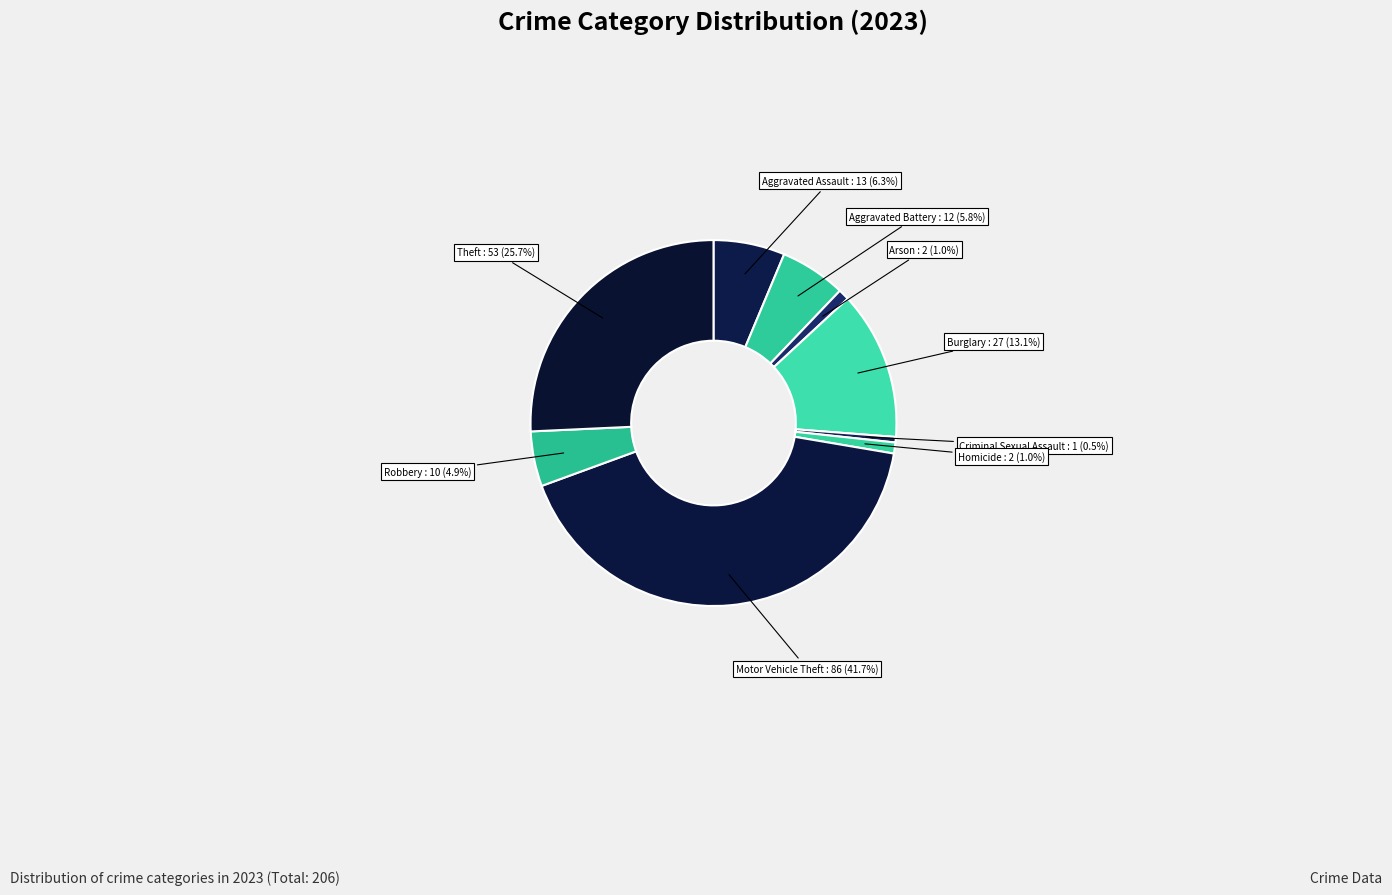

To the nearest percent, what portion does Motor Vehicle Theft represent?

42%